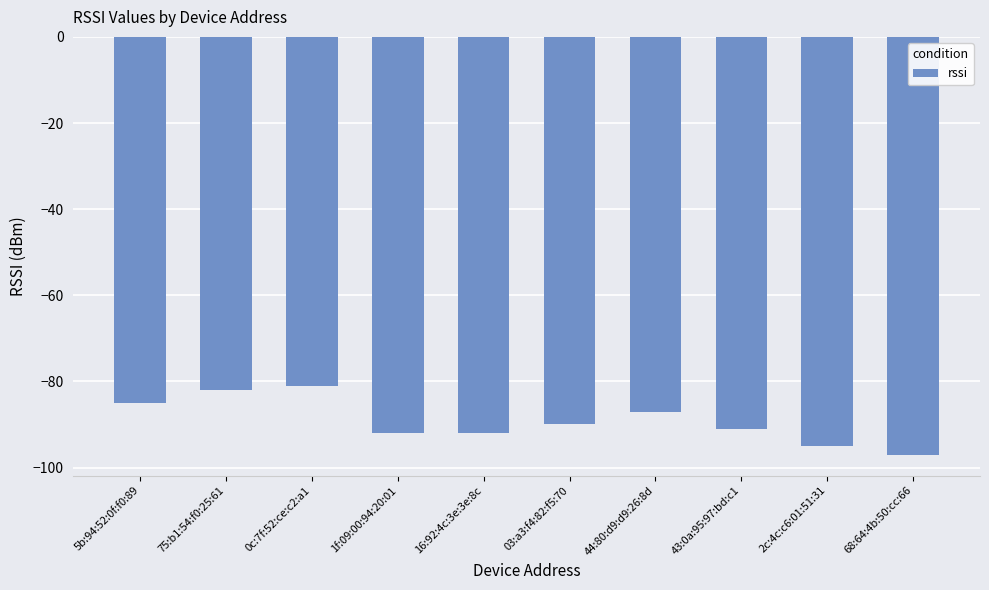

What is the approximate value at 5b:94:52:0f:f0:89?

-85